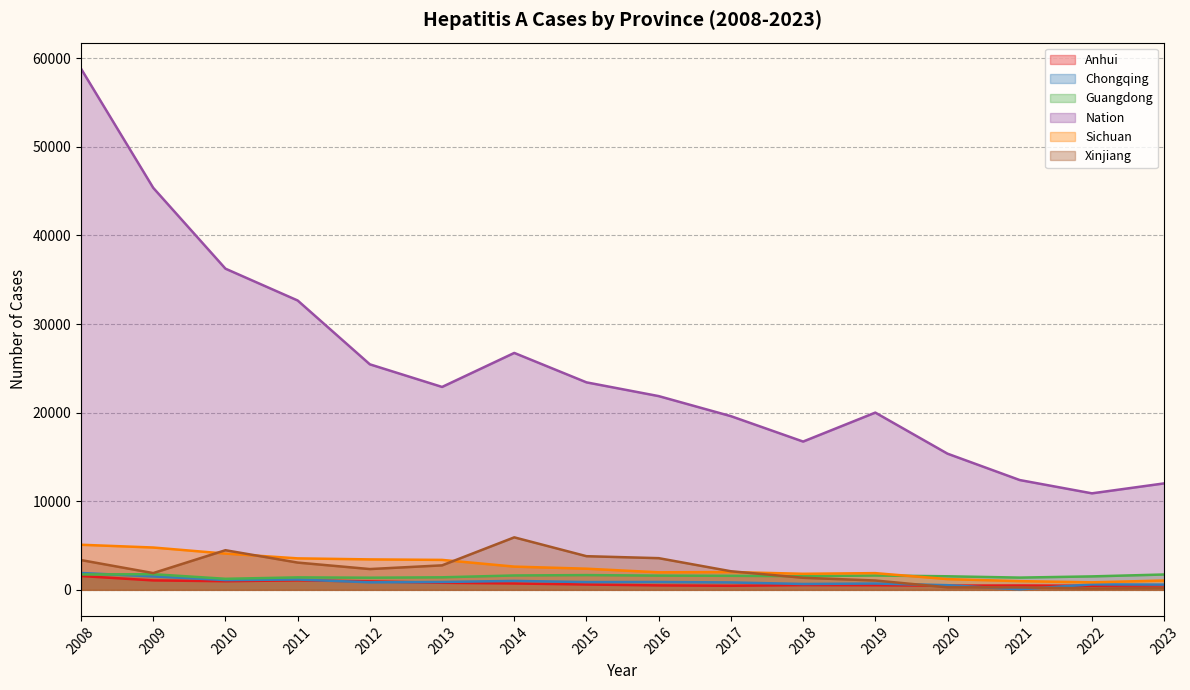

At how many categories does at least one series exceed 48243?

1